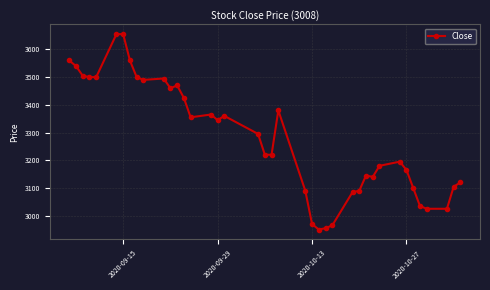

How many categories are shown in the chart?

40